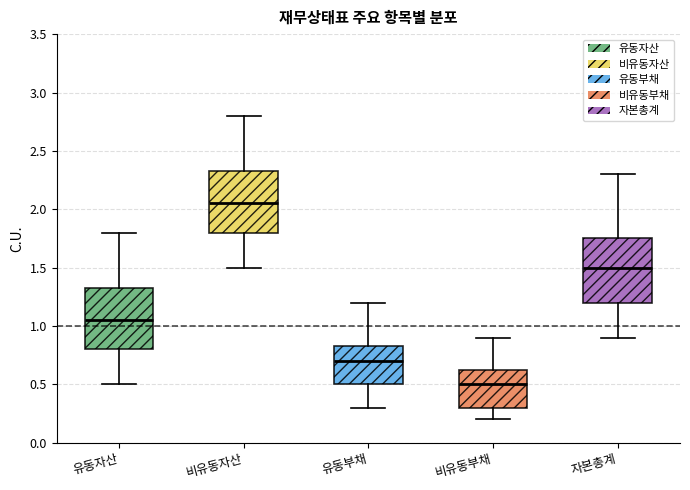

Which box has the highest median line?

비유동자산